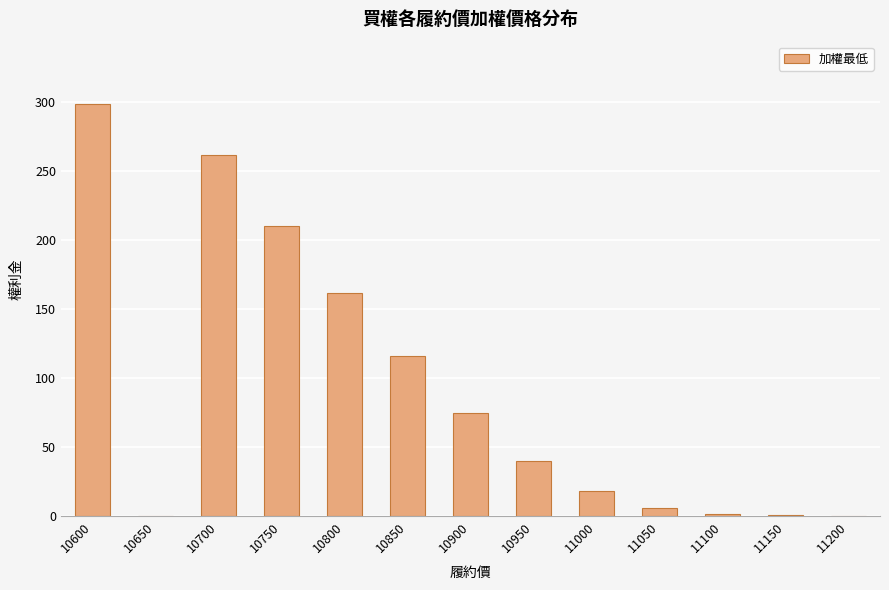

What is the change in value from 10600 to 10850?

-183.0